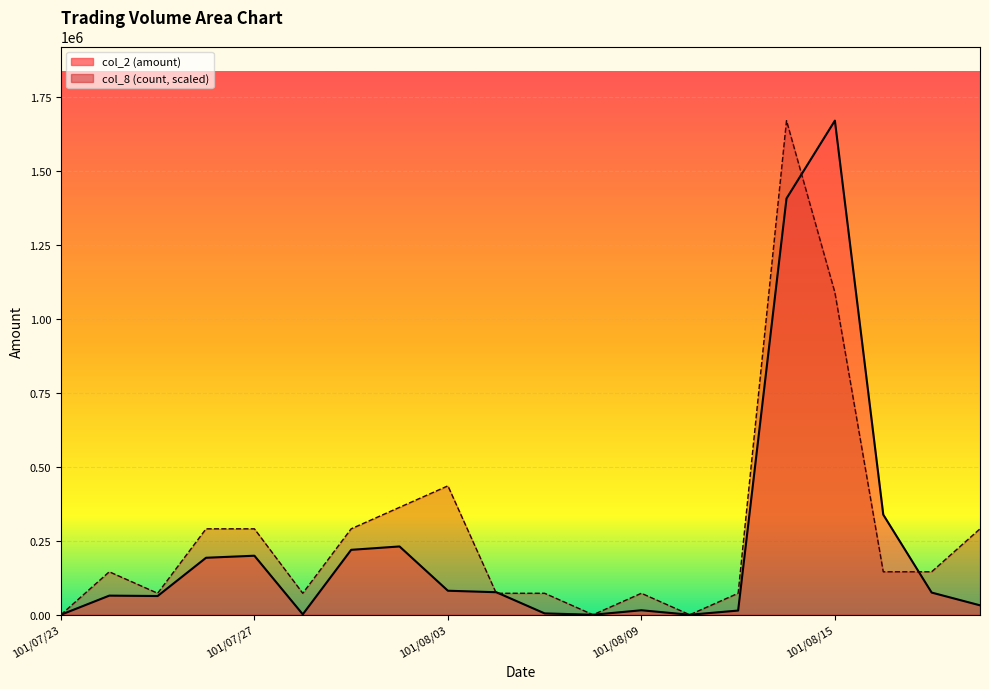

Where is col_2 nearest to the value 835490?

101/08/16